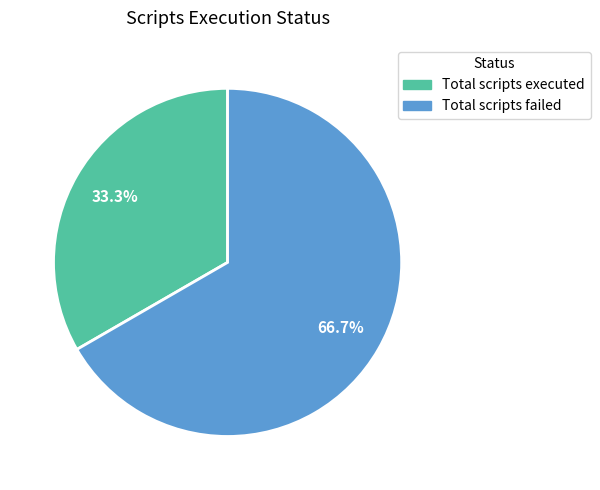

Is there any slice that represents more than half of the pie?

Yes